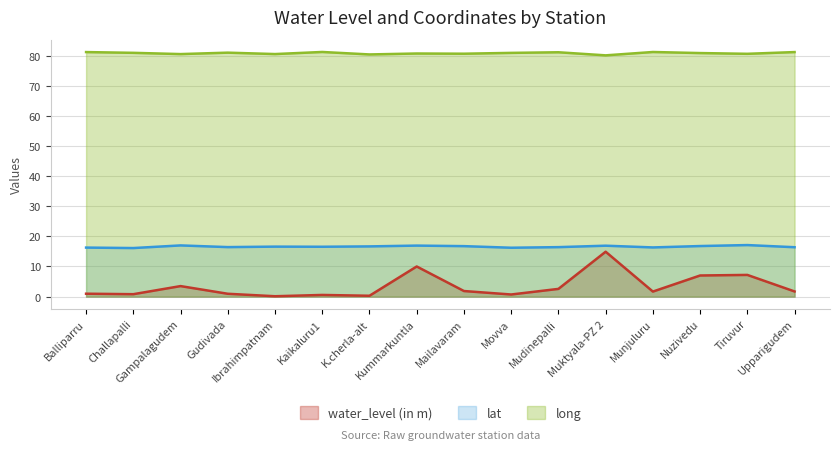

At how many categories does at least one series exceed 35?

16